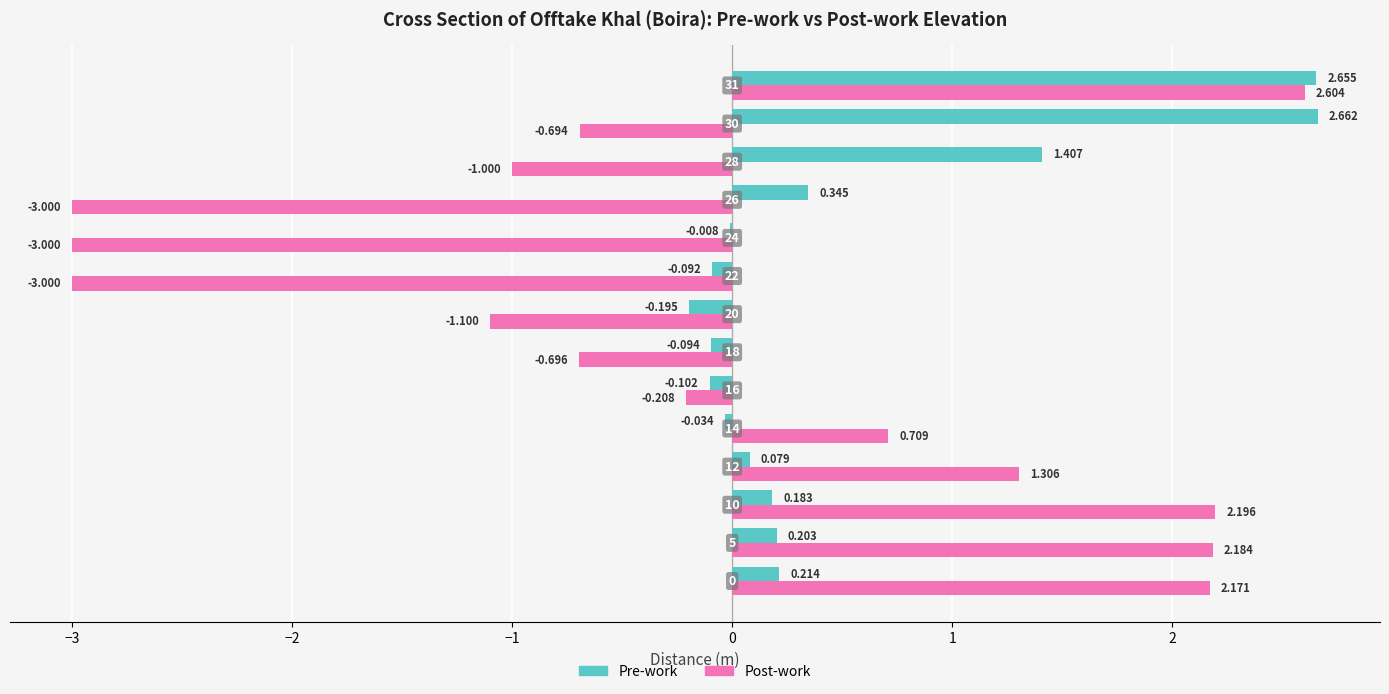

Which series has the largest total across all categories?

Pre-work